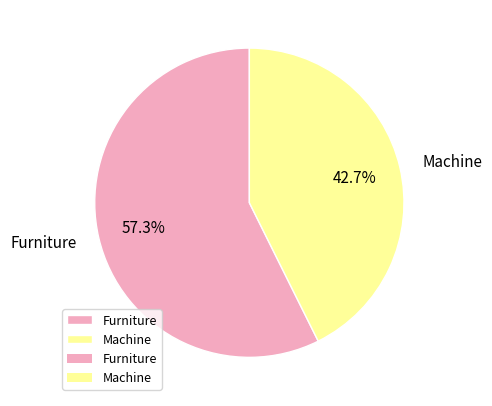

Rank the categories by value from lowest to highest.

Machine, Furniture